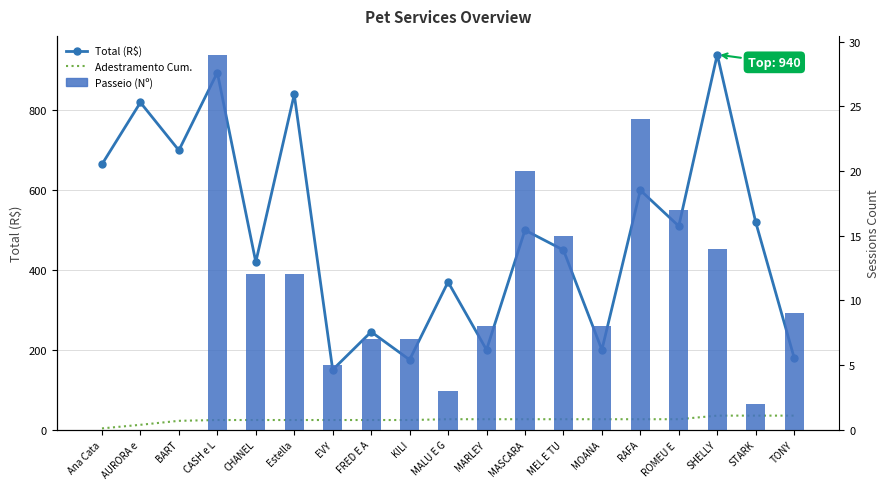

The Total (R$) series shows 146 at ROMEU E . True or false?

False